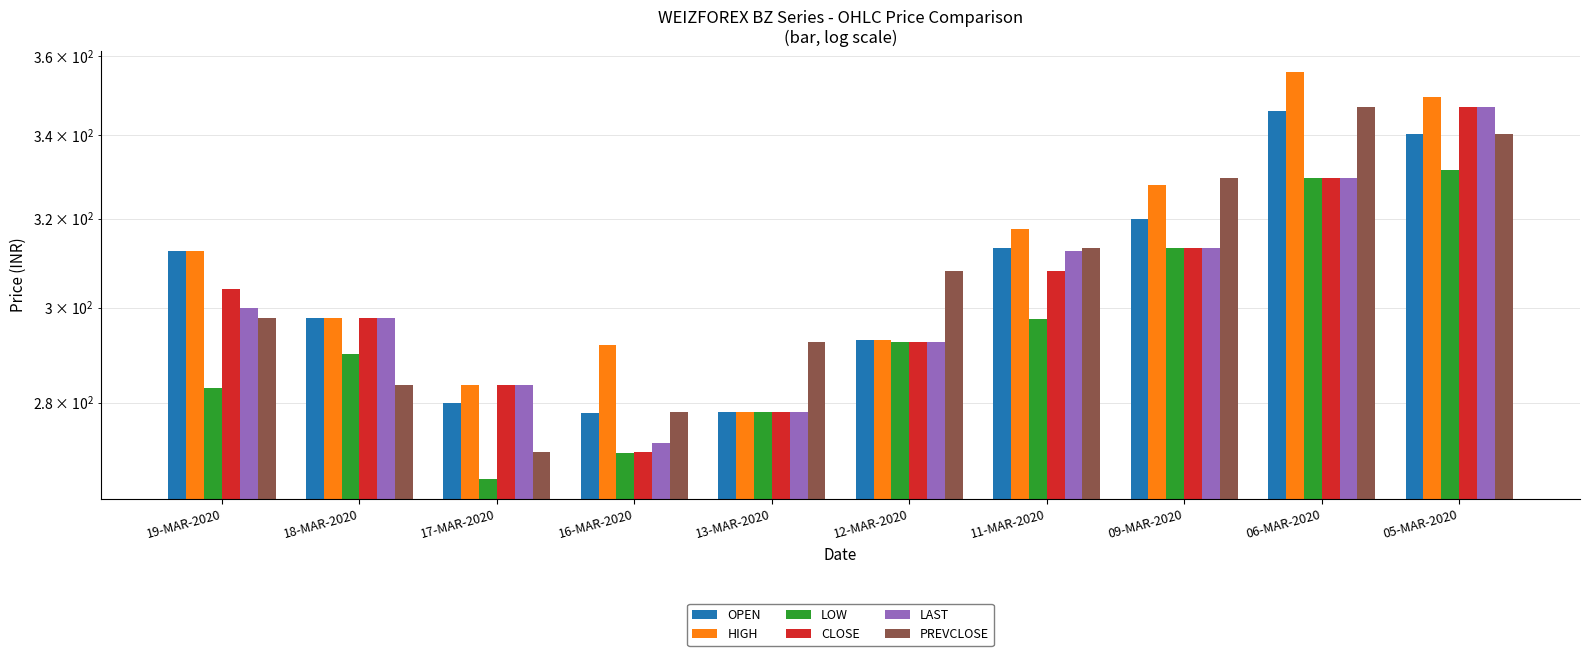

The value of CLOSE at 13-MAR-2020 is 191.4. True or false?

False